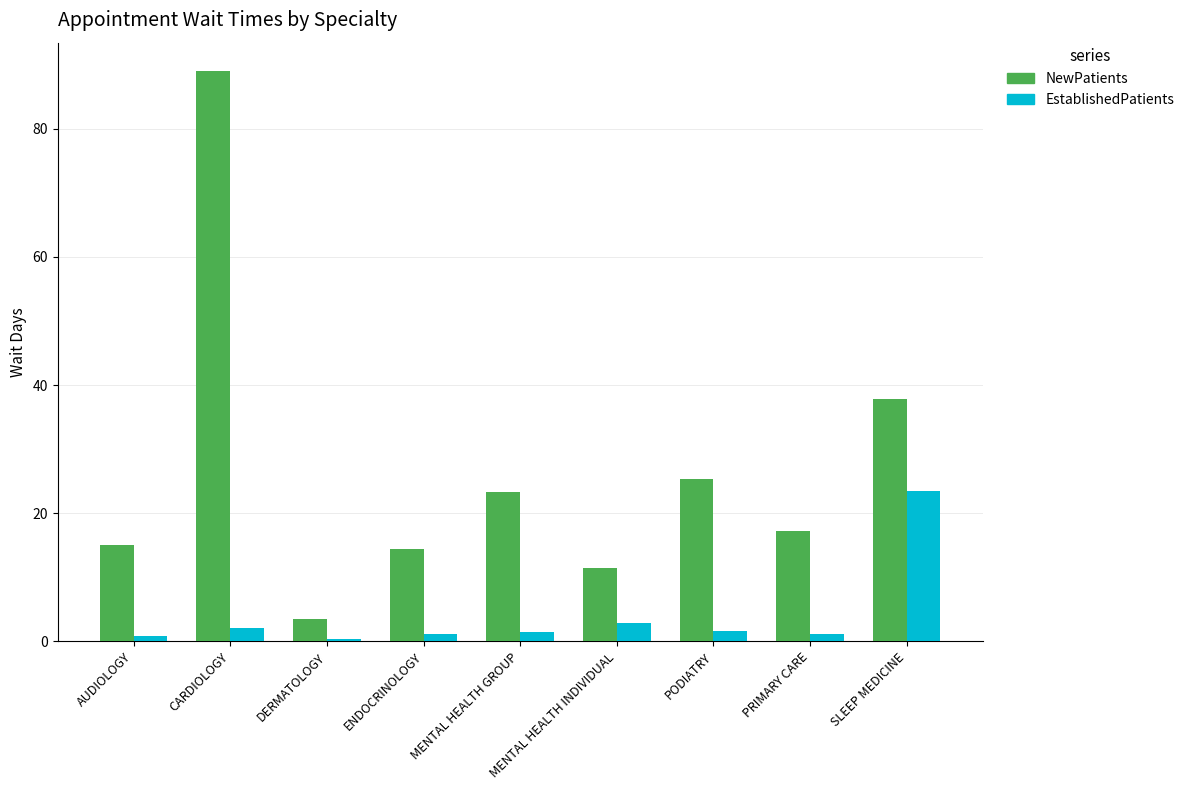

At which category does the chart reach its peak across all series?

CARDIOLOGY